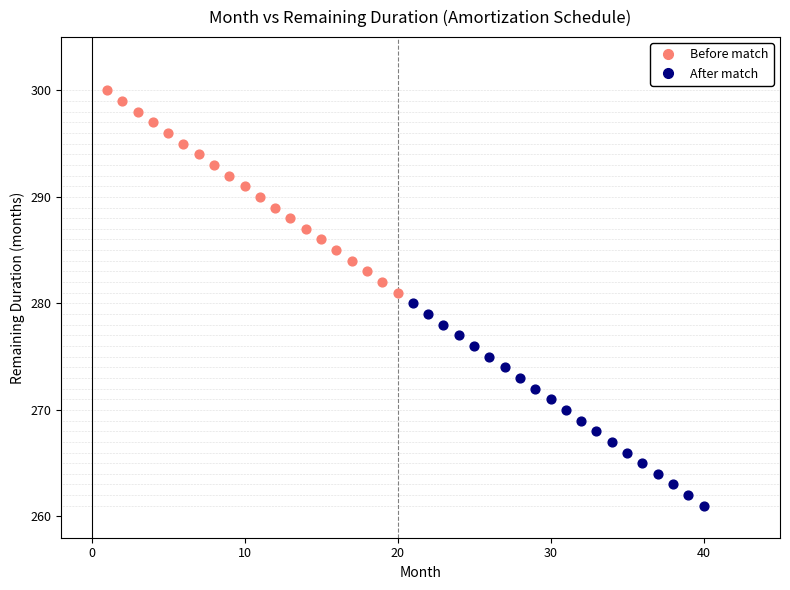

Which series reaches the minimum Y coordinate?

After match